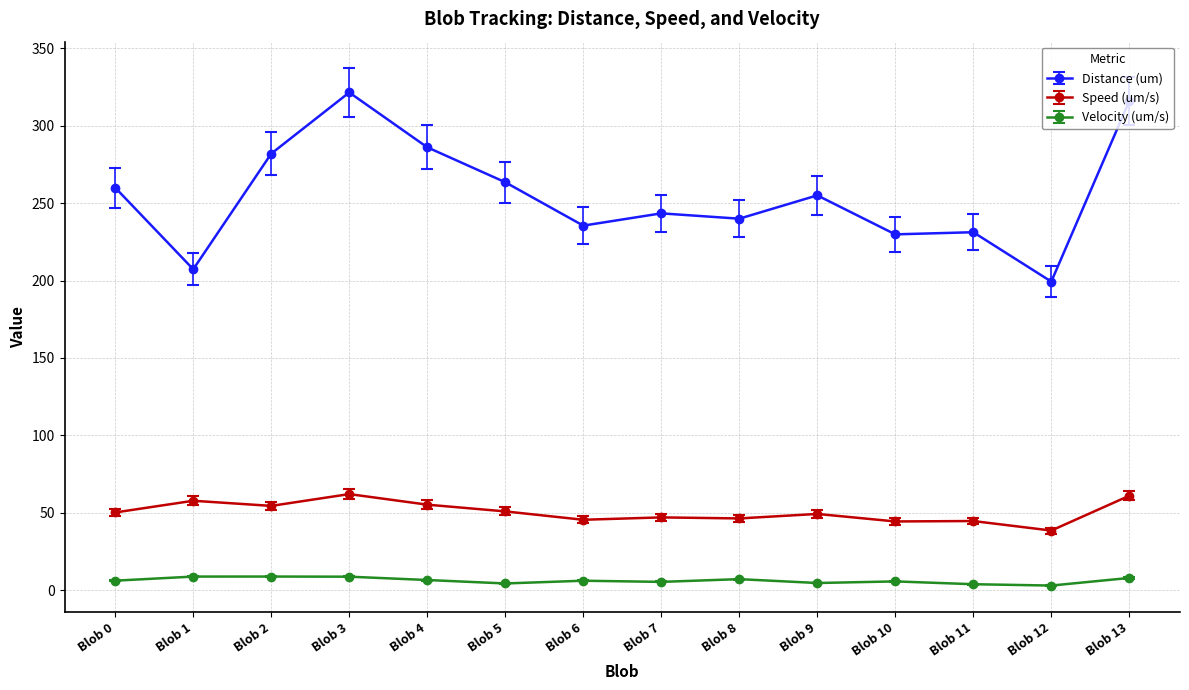

The value of Speed (um/s) at Blob 5 is 27.9. True or false?

False